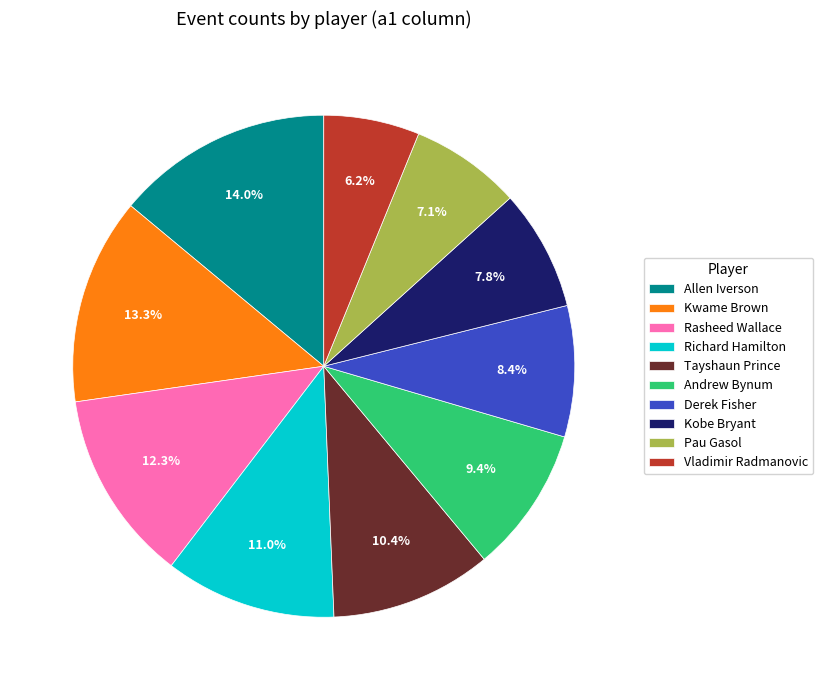

To the nearest percent, what is the combined percentage of Derek Fisher and Tayshaun Prince?

19%